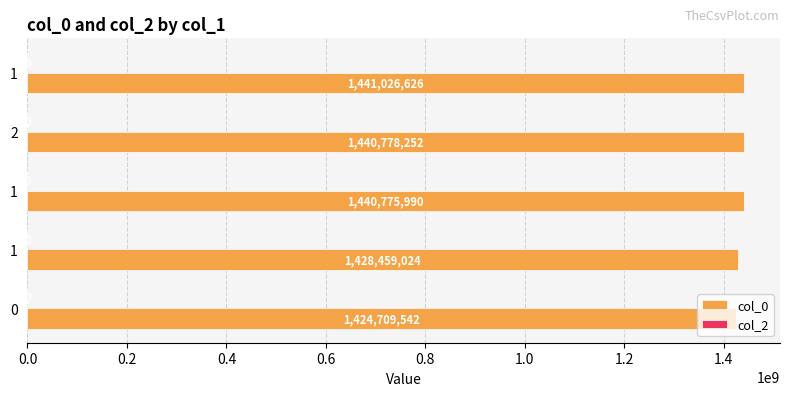

How many bars are there in total?

5